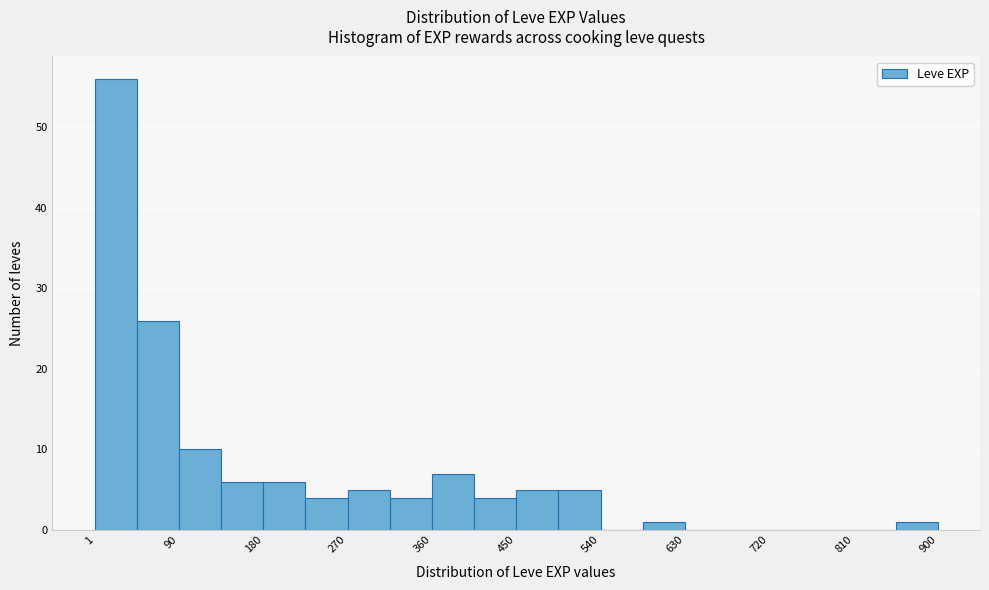

Reading left to right, transcribe this chart: for each bar, give the range it covers on the x-axis and its height. Neither the bar edges nor the heights are printed on the chart, so give them approximately, as read against the axes.

0 to 50: 56
50 to 90: 26
90 to 140: 10
140 to 180: 6
180 to 230: 6
230 to 270: 4
270 to 320: 5
320 to 360: 4
360 to 410: 7
410 to 450: 4
450 to 500: 5
500 to 540: 5
540 to 590: 0
590 to 630: 1
630 to 680: 0
680 to 720: 0
720 to 770: 0
770 to 810: 0
810 to 860: 0
860 to 900: 1